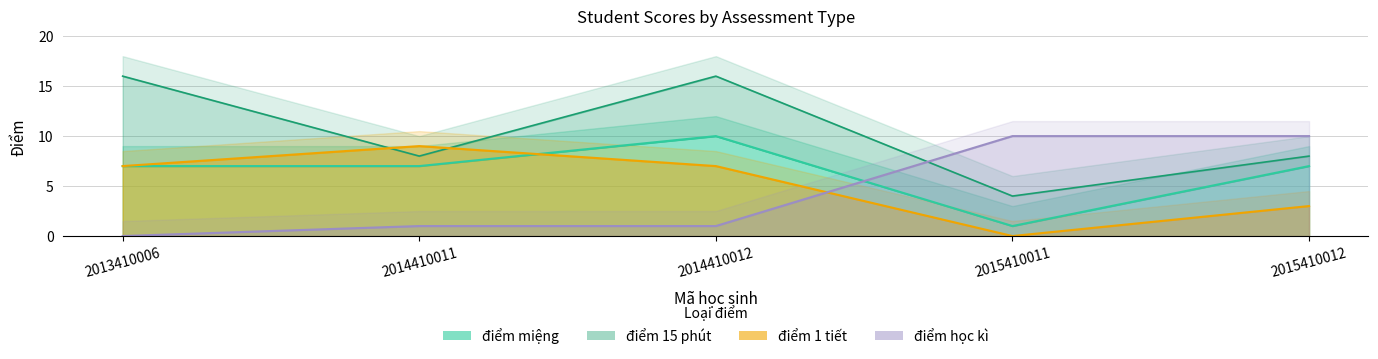

At how many categories does at least one series exceed 9?

3